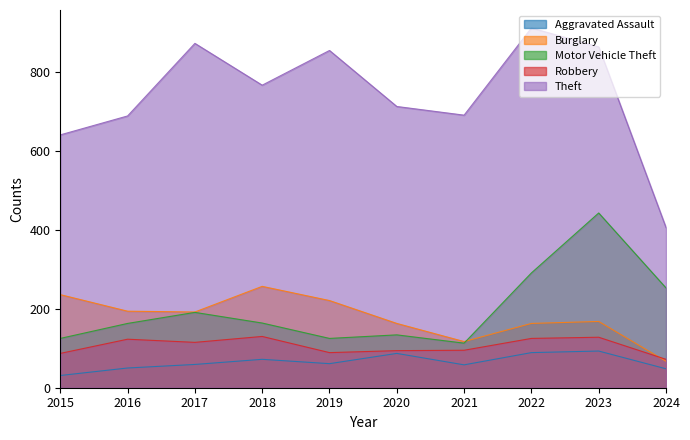

Between 2020 and 2022, which series saw the biggest shift?

Theft